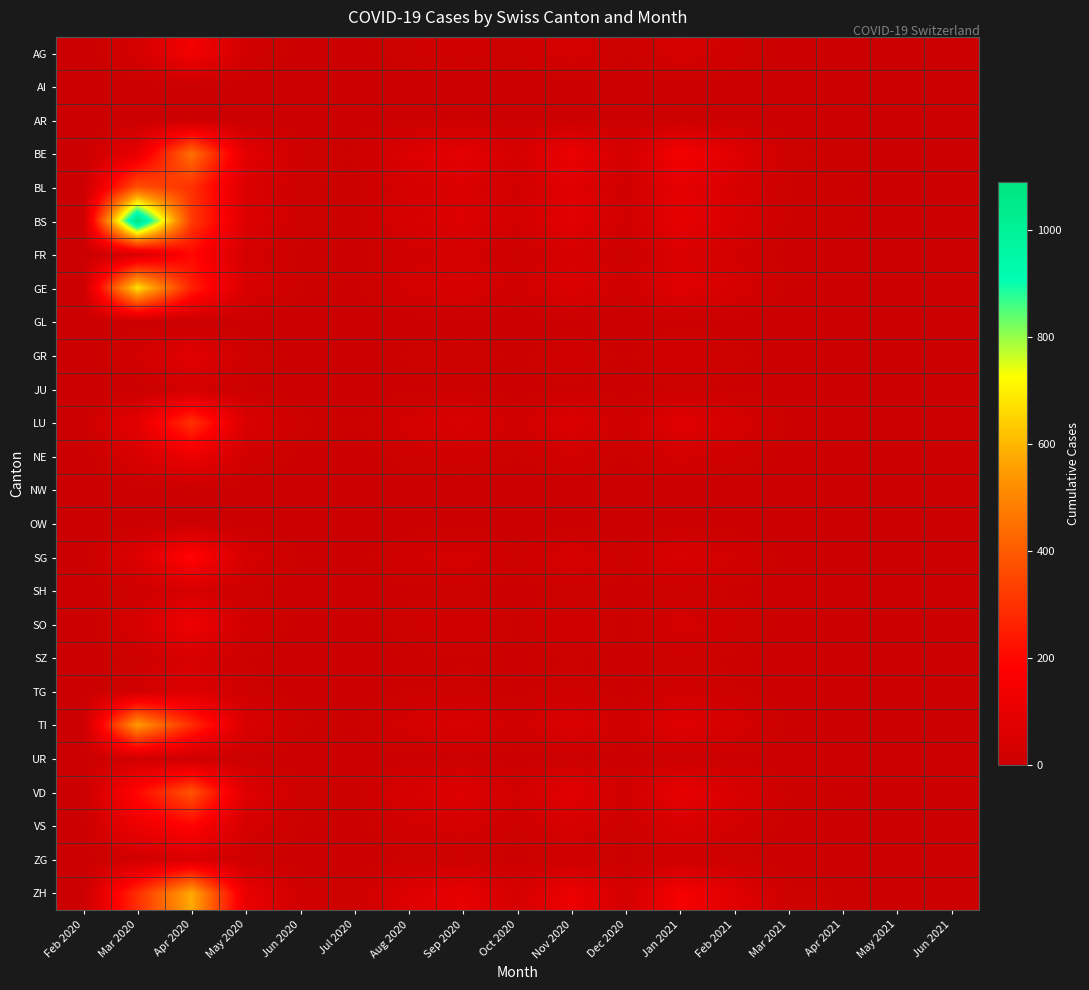

At how many categories does at least one series exceed 477?

2